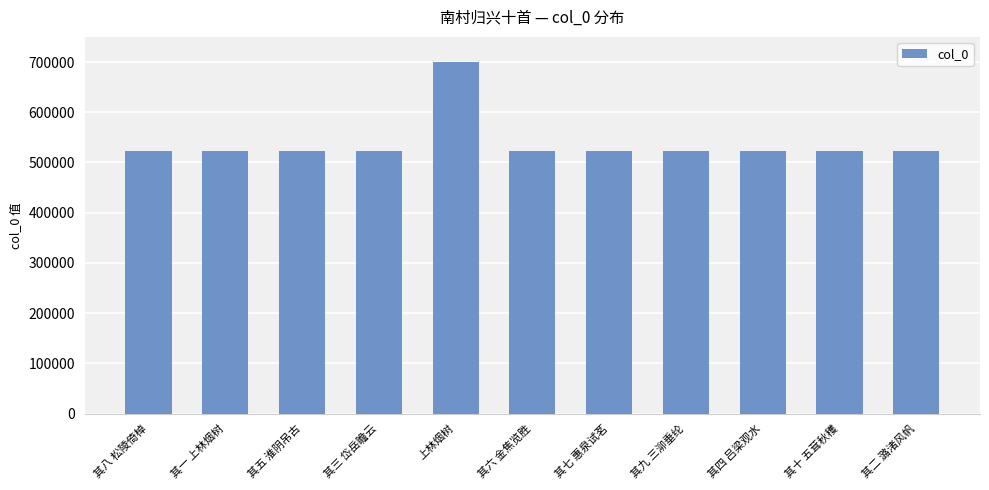

What is the value of the 9th bar from the left?

521908